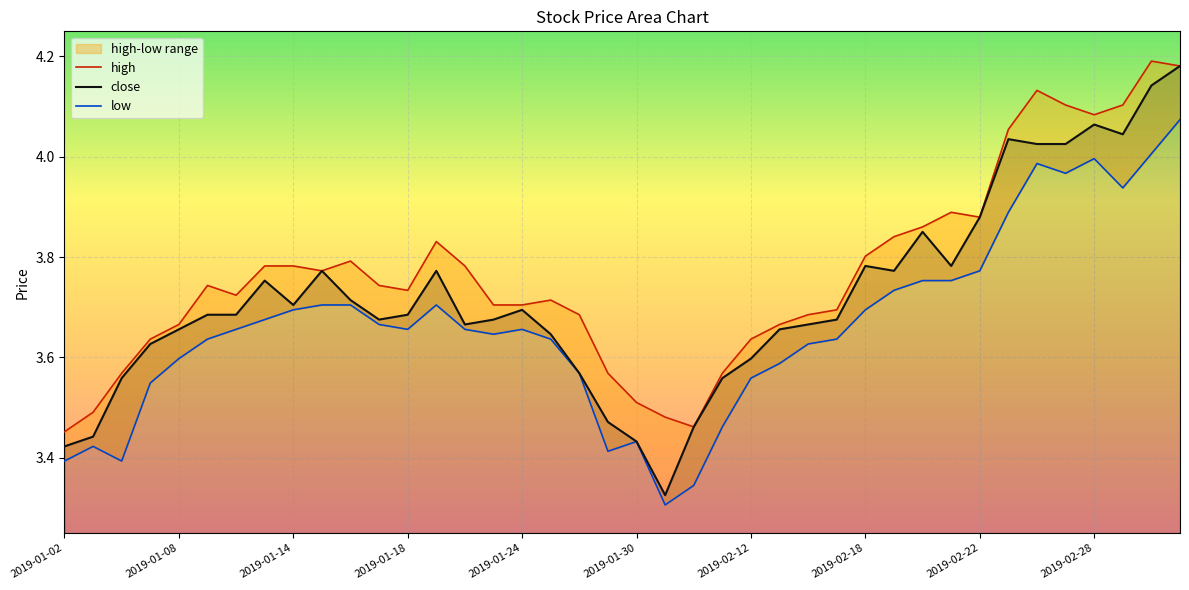

How many lines are shown in the chart?

3